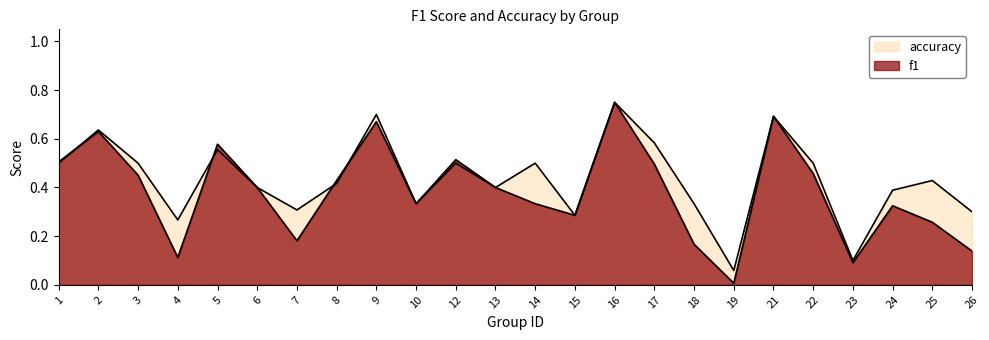

How many times do accuracy and f1 cross each other?

4